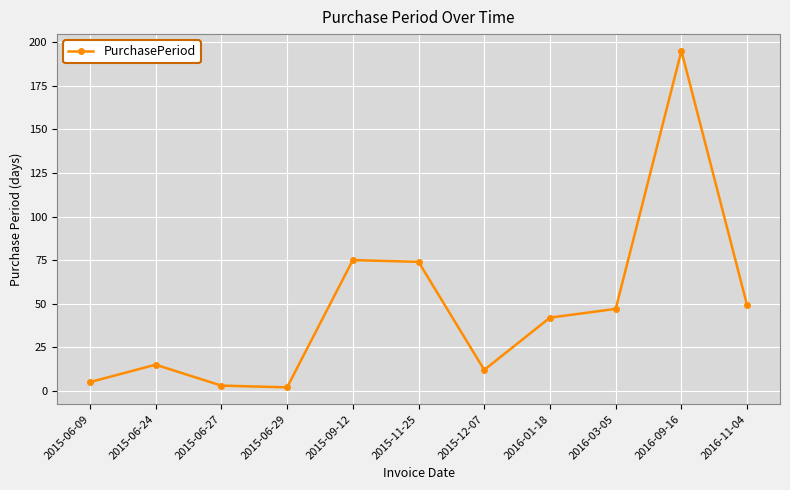

What is the sum of the values at 2015-06-29 and 2016-11-04?

51